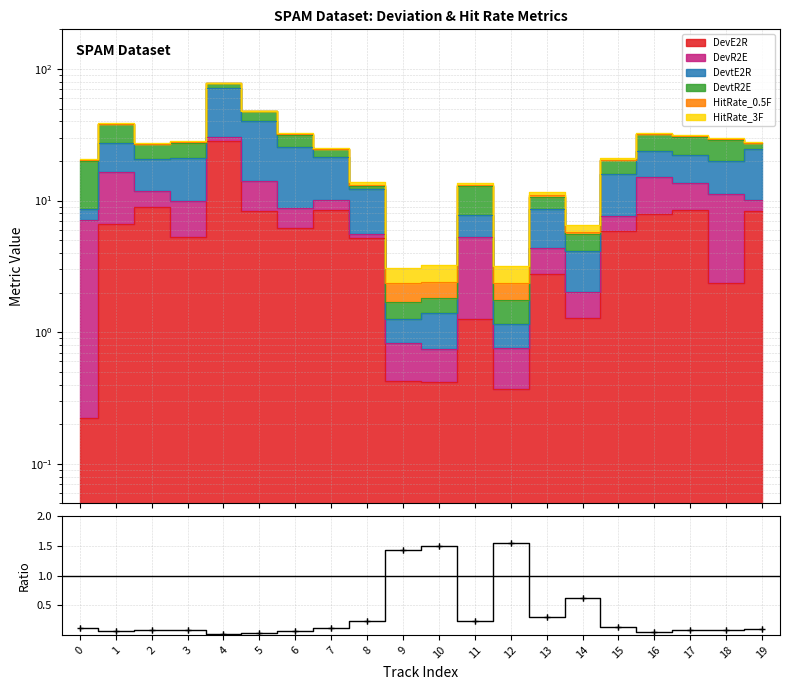

True or false: the data shows 1.5 at 12.

True